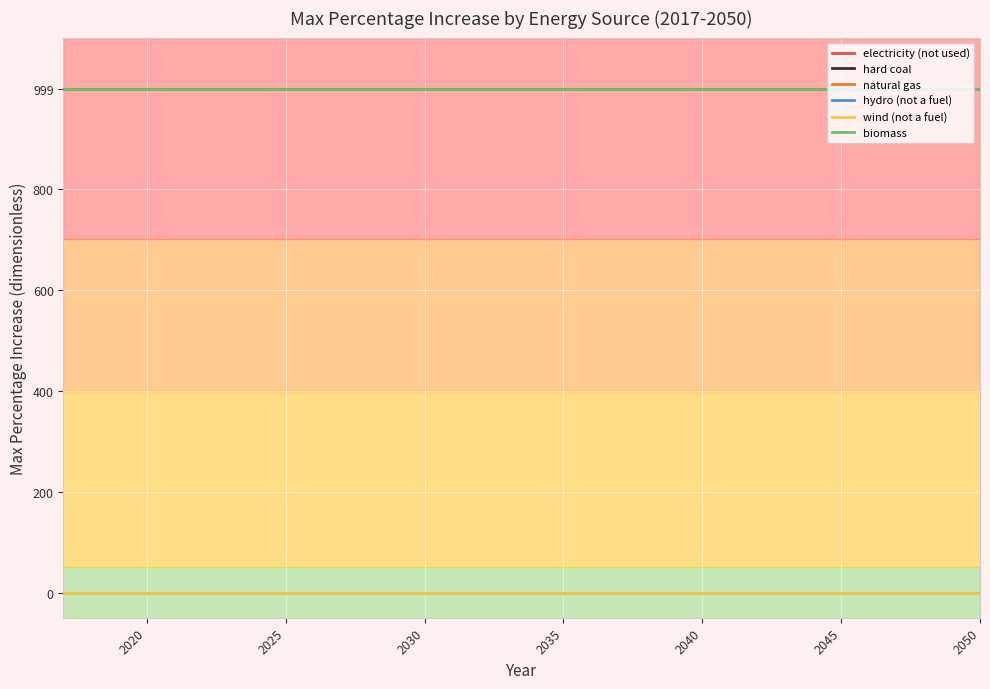

Reading left to right, extract all data points from this chart.

electricity (not used): 0	0	0	0	0	0	0	0	0	0	0	0	0	0	0	0	0	0	0	0	0	0	0	0	0	0	0	0	0	0	0	0	0	0
hard coal: 999	999	999	999	999	999	999	999	999	999	999	999	999	999	999	999	999	999	999	999	999	999	999	999	999	999	999	999	999	999	999	999	999	999
natural gas: 999	999	999	999	999	999	999	999	999	999	999	999	999	999	999	999	999	999	999	999	999	999	999	999	999	999	999	999	999	999	999	999	999	999
hydro (not a fuel): 0	0	0	0	0	0	0	0	0	0	0	0	0	0	0	0	0	0	0	0	0	0	0	0	0	0	0	0	0	0	0	0	0	0
wind (not a fuel): 0	0	0	0	0	0	0	0	0	0	0	0	0	0	0	0	0	0	0	0	0	0	0	0	0	0	0	0	0	0	0	0	0	0
biomass: 999	999	999	999	999	999	999	999	999	999	999	999	999	999	999	999	999	999	999	999	999	999	999	999	999	999	999	999	999	999	999	999	999	999